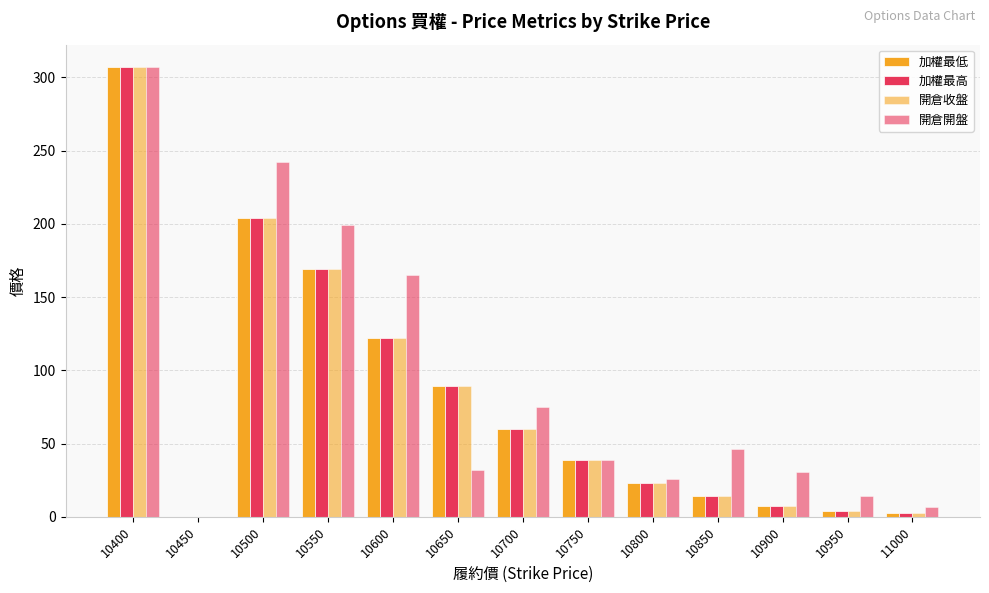

Reading left to right, what are all the values shown in this chart?

加權最低: 10400=307.0	10450=0.0	10500=204.0	10550=169.0	10600=122.0	10650=89.0	10700=60.0	10750=39.0	10800=23.0	10850=14.0	10900=7.2	10950=4.1	11000=2.7
加權最高: 10400=307.0	10450=0.0	10500=204.0	10550=169.0	10600=122.0	10650=89.0	10700=60.0	10750=39.0	10800=23.0	10850=14.0	10900=7.2	10950=4.1	11000=2.7
開倉收盤: 10400=307.0	10450=0.0	10500=204.0	10550=169.0	10600=122.0	10650=89.0	10700=60.0	10750=39.0	10800=23.0	10850=14.0	10900=7.2	10950=4.1	11000=2.7
開倉開盤: 10400=307.0	10450=0.0	10500=242.0	10550=199.0	10600=165.0	10650=32.0	10700=75.0	10750=38.5	10800=26.0	10850=46.5	10900=30.5	10950=14.5	11000=6.8